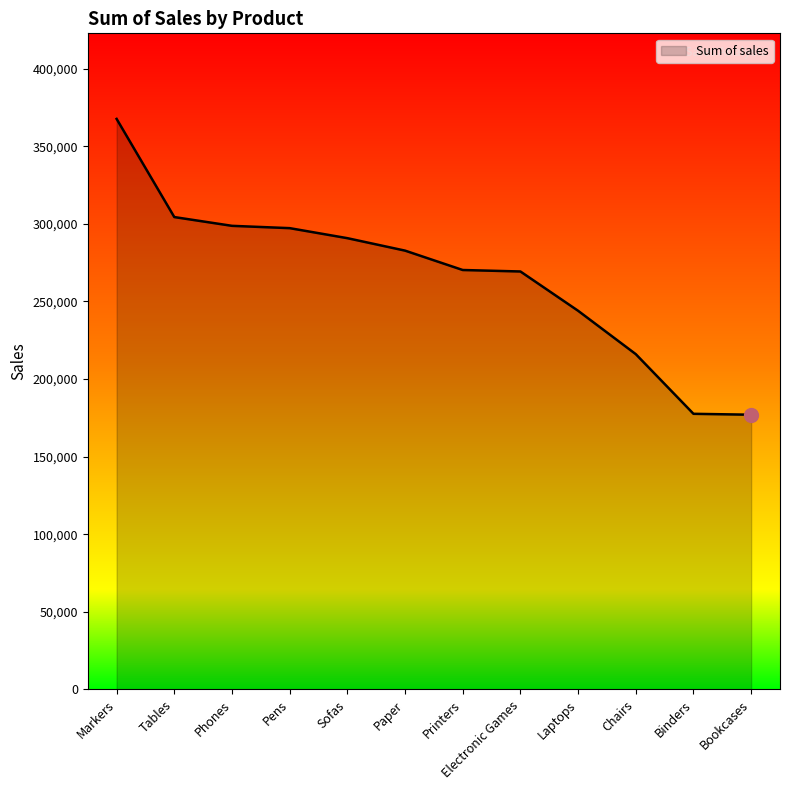

What is the sum of the values at Tables and Paper?

587124